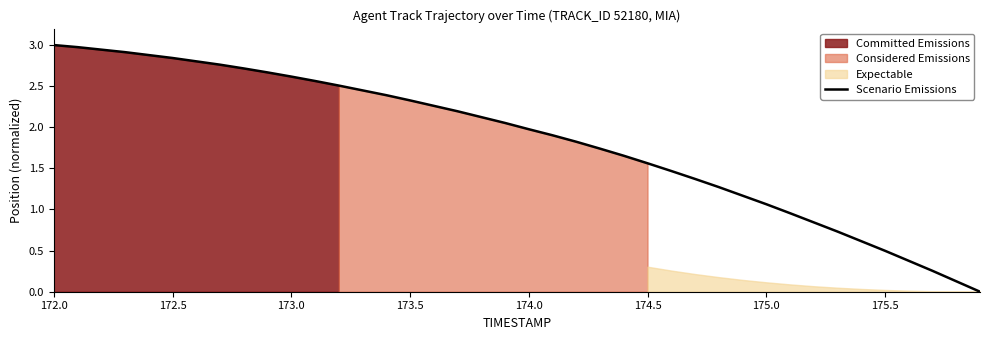

How many data points are above 2?

20